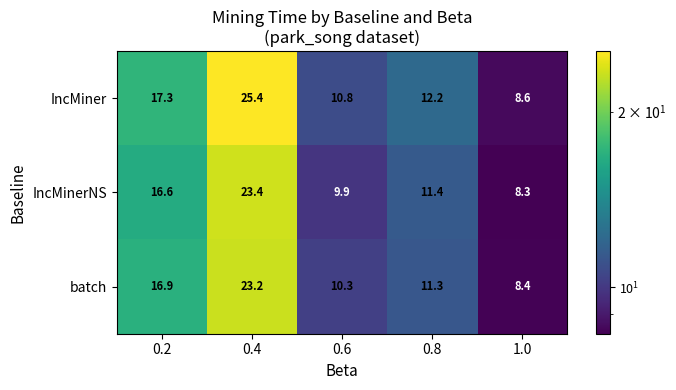

The value of batch at 0.6 is 16.2. True or false?

False